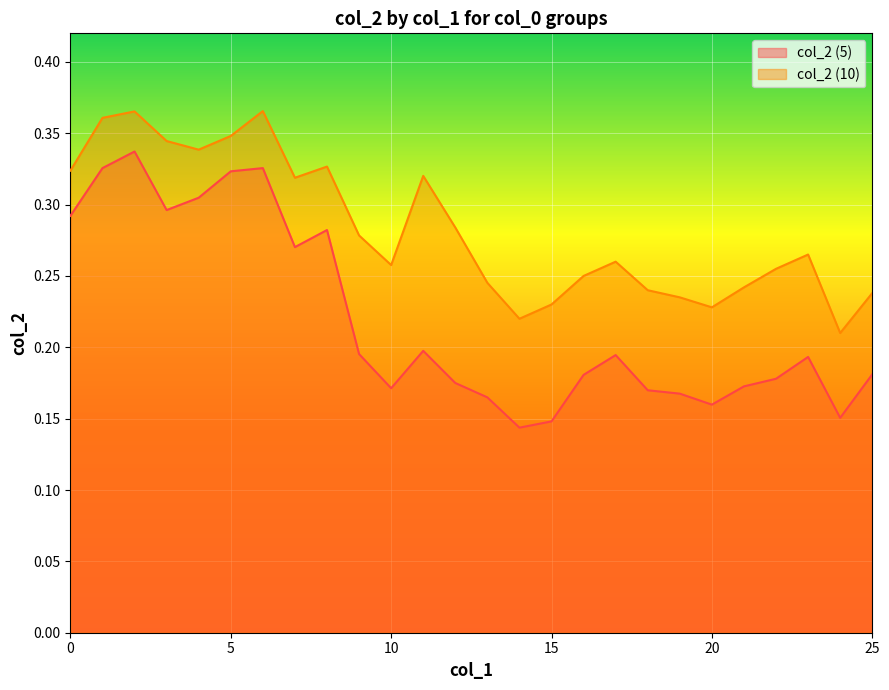

What is the difference between the maximum and minimum values in the col_2 (5) series?

0.2